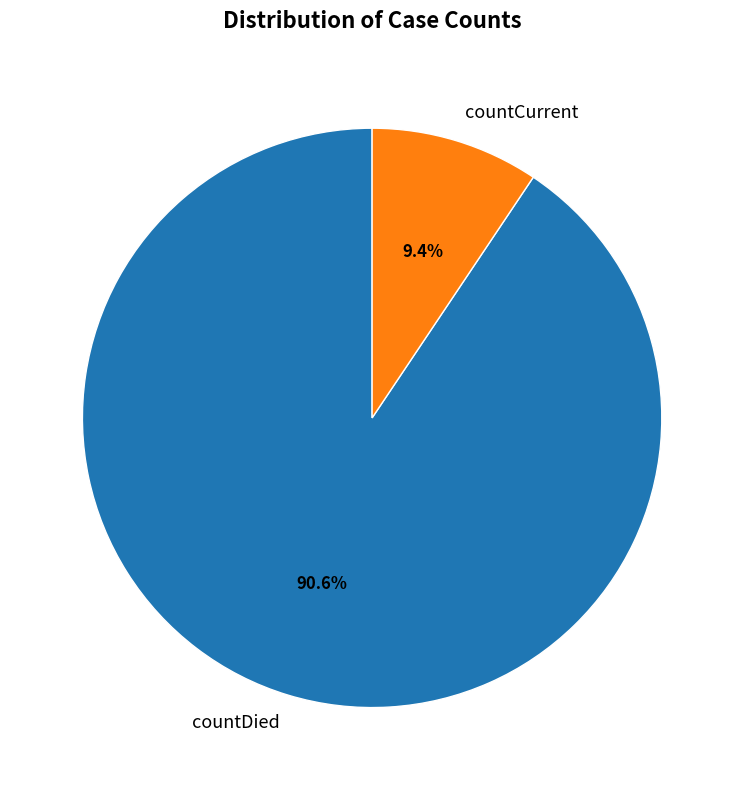

Does countCurrent represent more than half of the total?

No